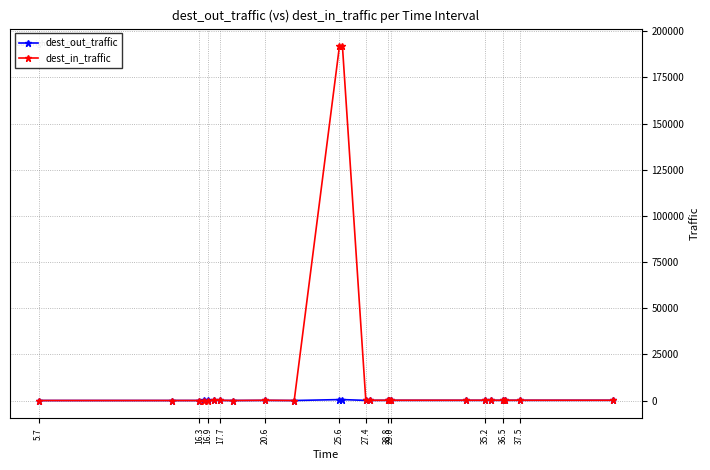

Which series has the largest total across all categories?

dest_in_traffic